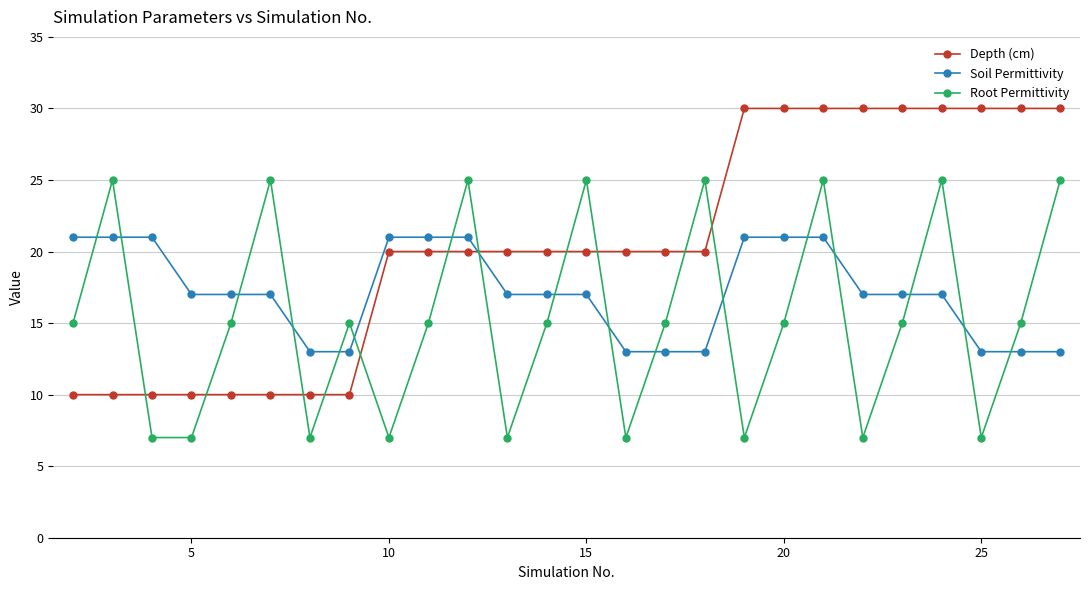

How many series are shown in this chart?

3